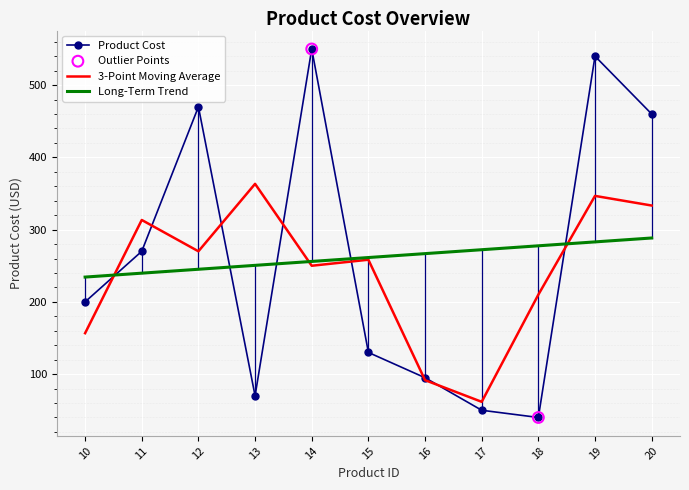

Between 13 and 20, which series saw the biggest shift?

Product Cost